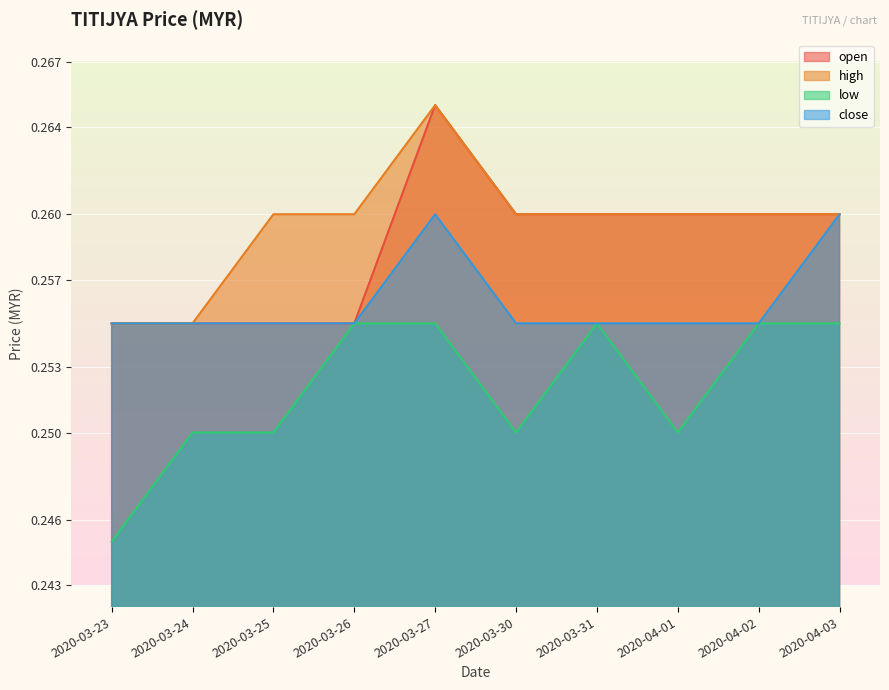

How many series are shown in this chart?

4